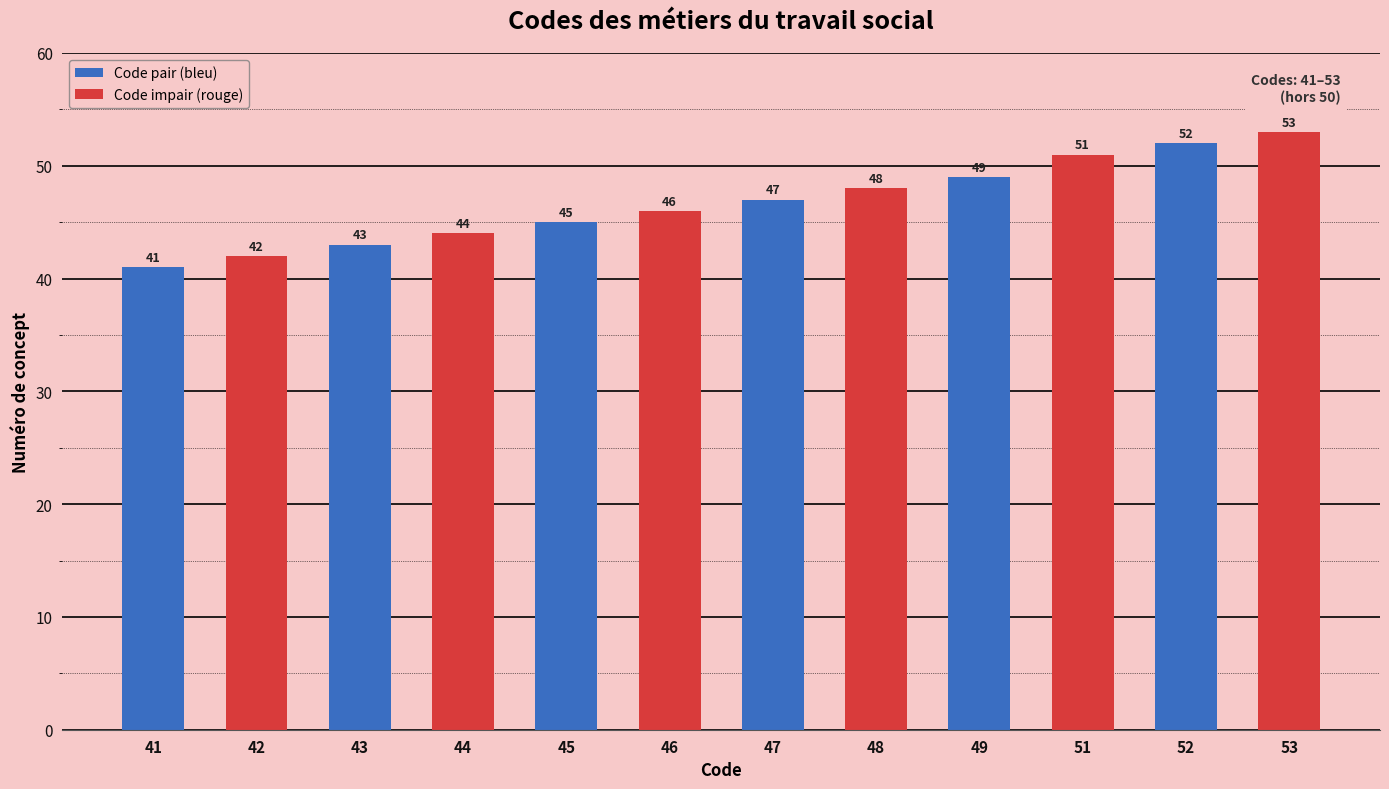

What is the maximum value shown in the chart?

53